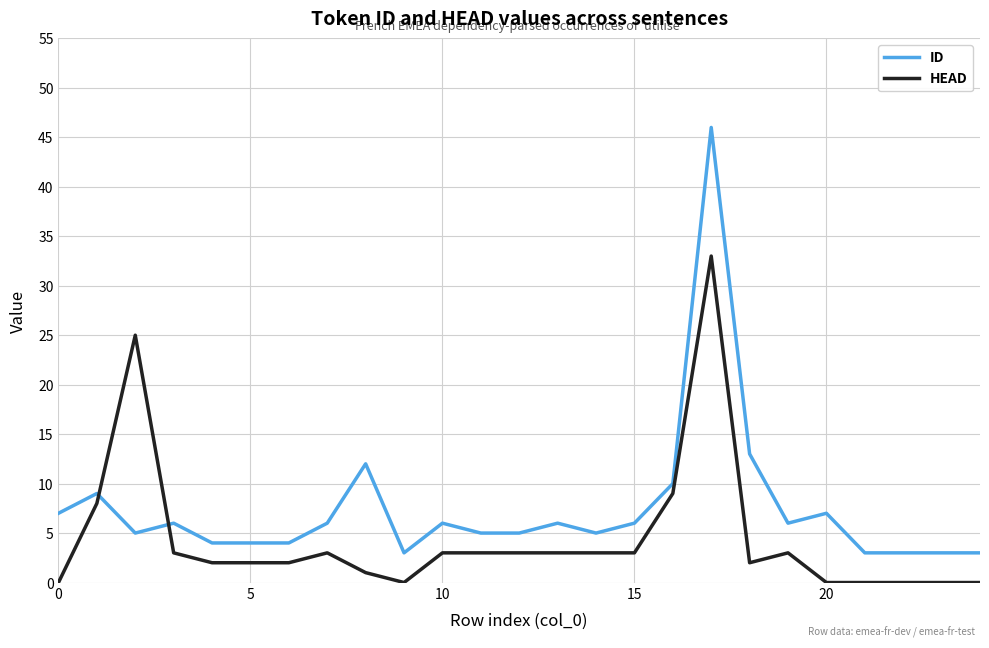

How many times do ID and HEAD cross each other?

2